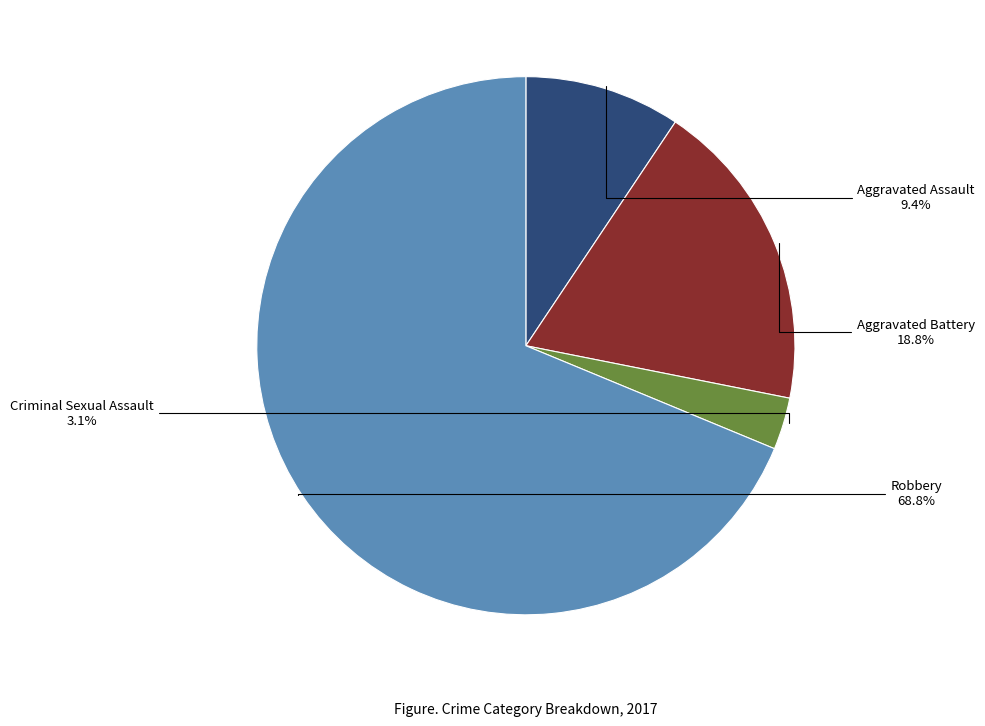

To the nearest percent, what portion does Aggravated Battery represent?

19%